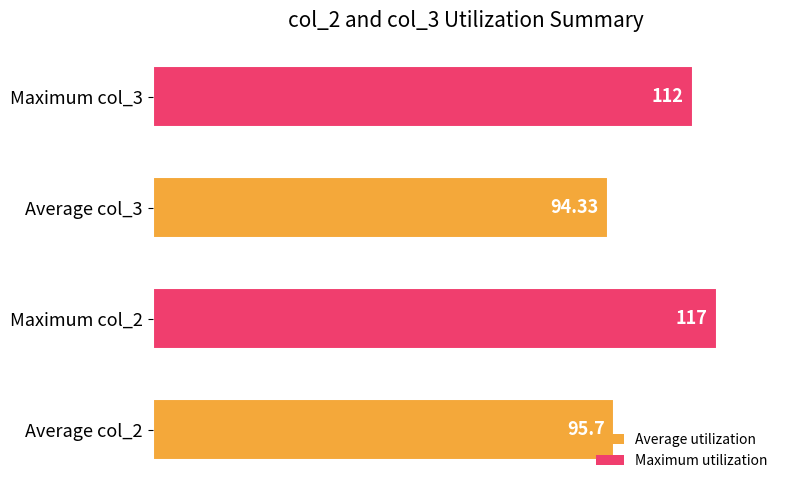

Rank the categories by value from highest to lowest.

Maximum col_2, Maximum col_3, Average col_2, Average col_3